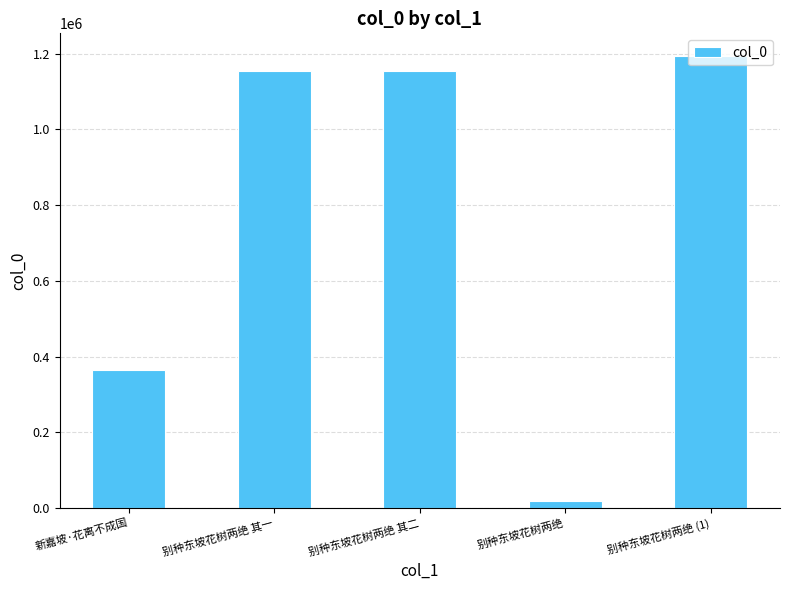

The chart shows a value of 541837 at 新嘉坡·花离不成国. True or false?

False